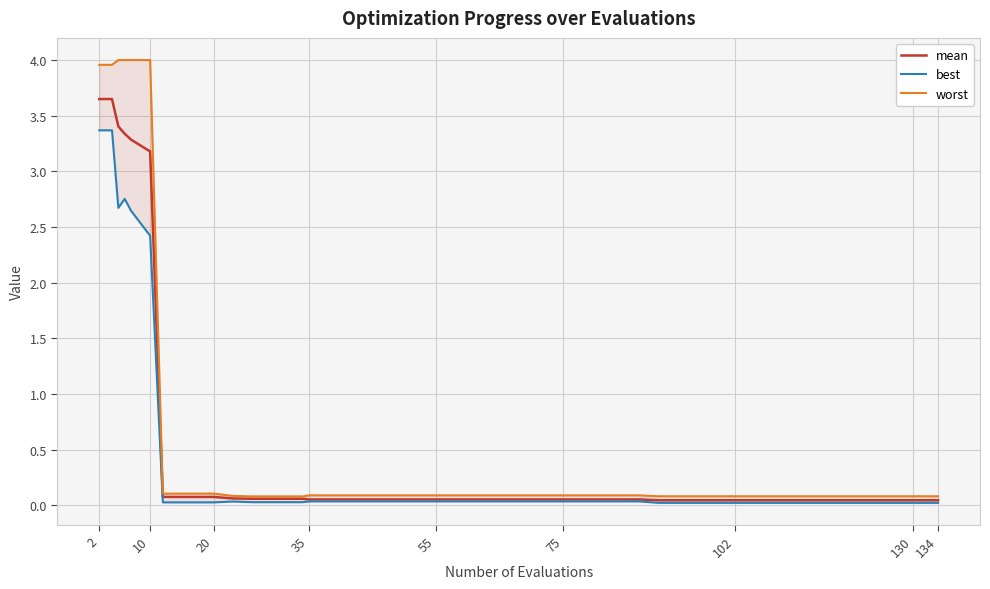

Reading right to left, what are all the values shown in this chart?

mean: 0.0	0.0	0.0	0.0	0.0	0.0	0.0	0.0	0.0	0.0	0.0	0.0	0.1	0.1	0.1	0.1	0.1	0.1	0.1	0.1	0.1	0.1	0.1	0.1	0.1	0.1	0.1	0.1	0.1	0.1	0.1	0.1	0.1	3.2	3.3	3.3	3.4	3.6	3.6	3.6
best: 0.0	0.0	0.0	0.0	0.0	0.0	0.0	0.0	0.0	0.0	0.0	0.0	0.0	0.0	0.0	0.0	0.0	0.0	0.0	0.0	0.0	0.0	0.0	0.0	0.0	0.0	0.0	0.0	0.0	0.0	0.0	0.0	0.0	2.4	2.6	2.8	2.7	3.4	3.4	3.4
worst: 0.1	0.1	0.1	0.1	0.1	0.1	0.1	0.1	0.1	0.1	0.1	0.1	0.1	0.1	0.1	0.1	0.1	0.1	0.1	0.1	0.1	0.1	0.1	0.1	0.1	0.1	0.1	0.1	0.1	0.1	0.1	0.1	0.1	4.0	4.0	4.0	4.0	4.0	4.0	4.0